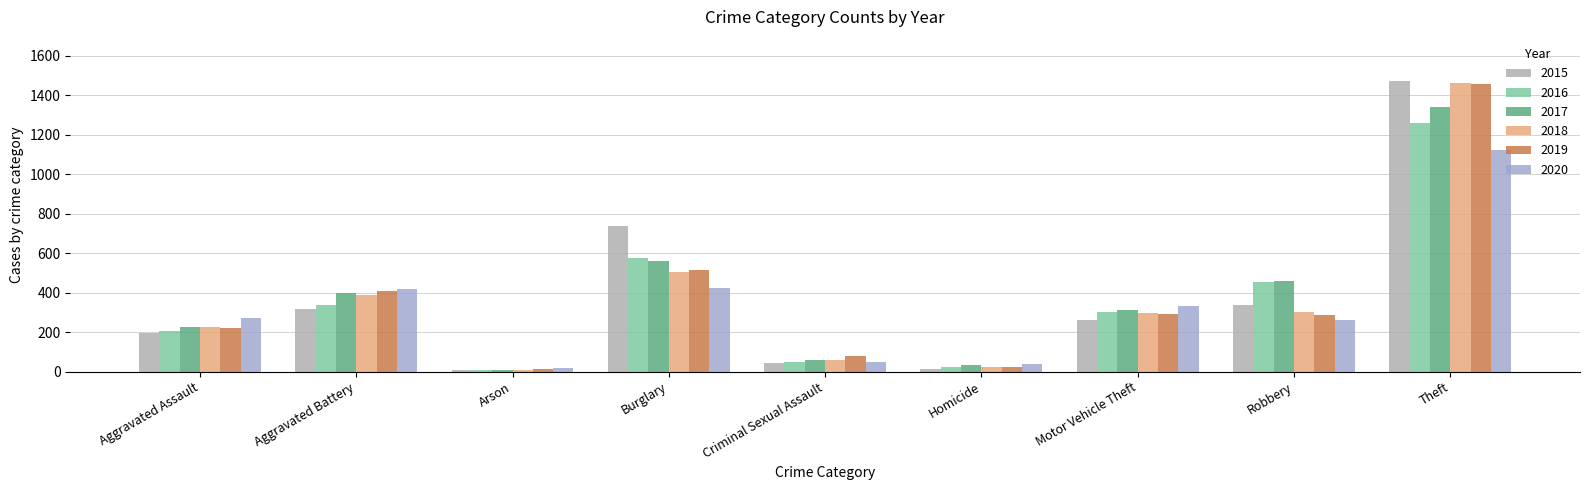

What is the label of the 4th bar from the right?

Homicide